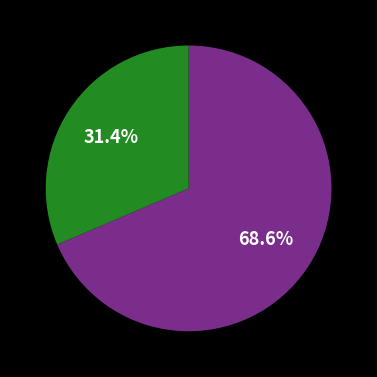

Is there any slice that represents more than half of the pie?

Yes